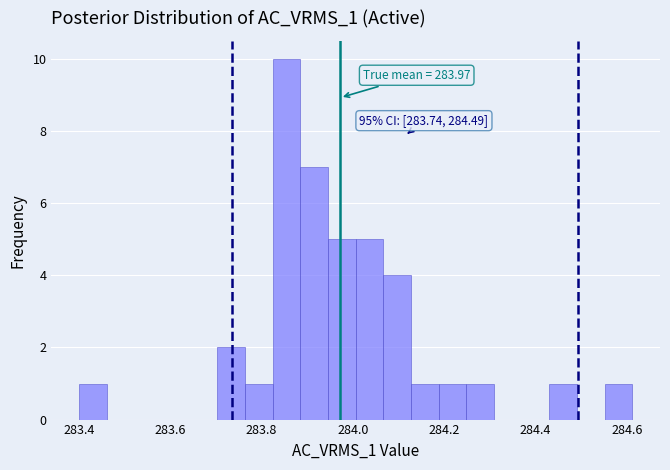

Around what value on the x-axis is the tallest bar? Give the approximate position of its centre, as read against the axis.

283.86